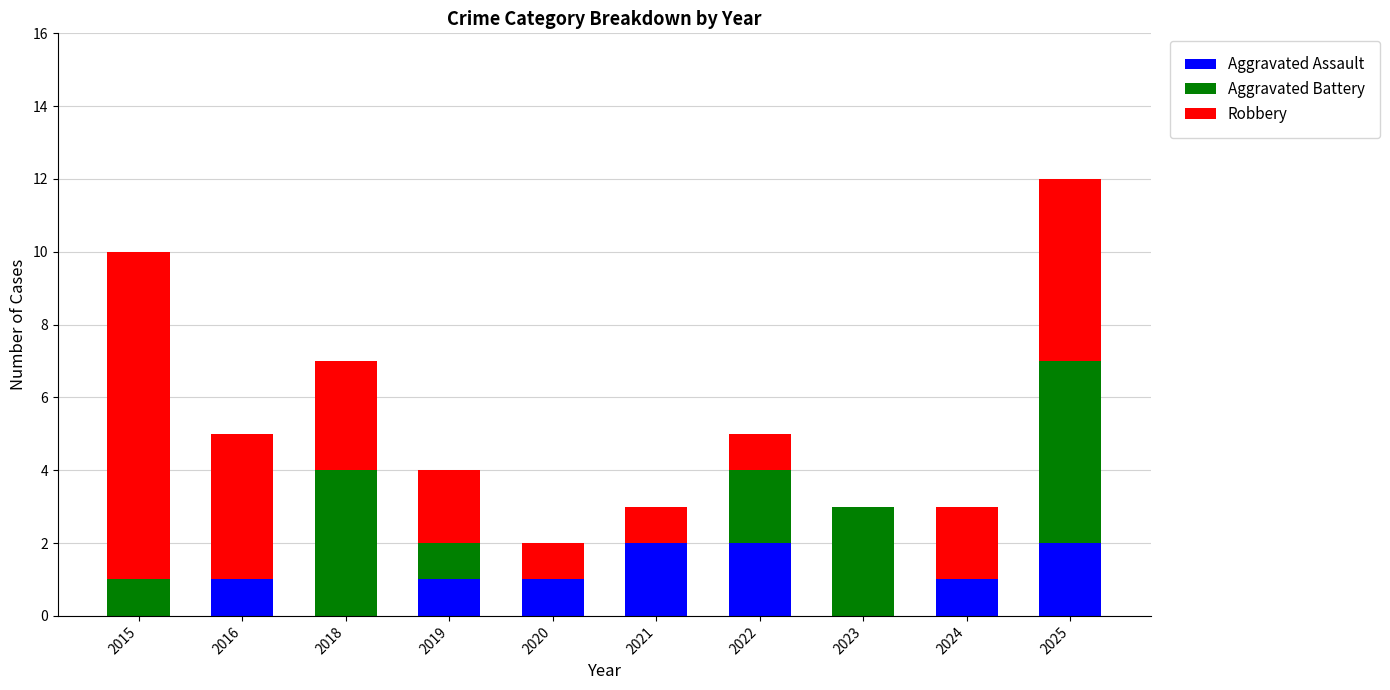

The value of Aggravated Assault at 2023 is 0. True or false?

True